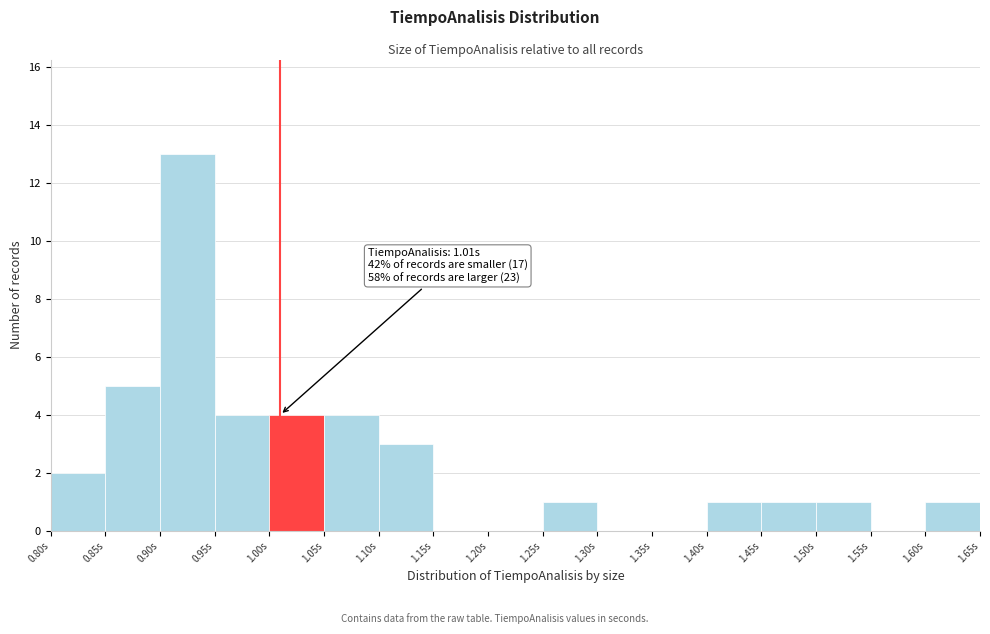

Over which range of the x-axis is the bar tallest?

0.90 to 0.95